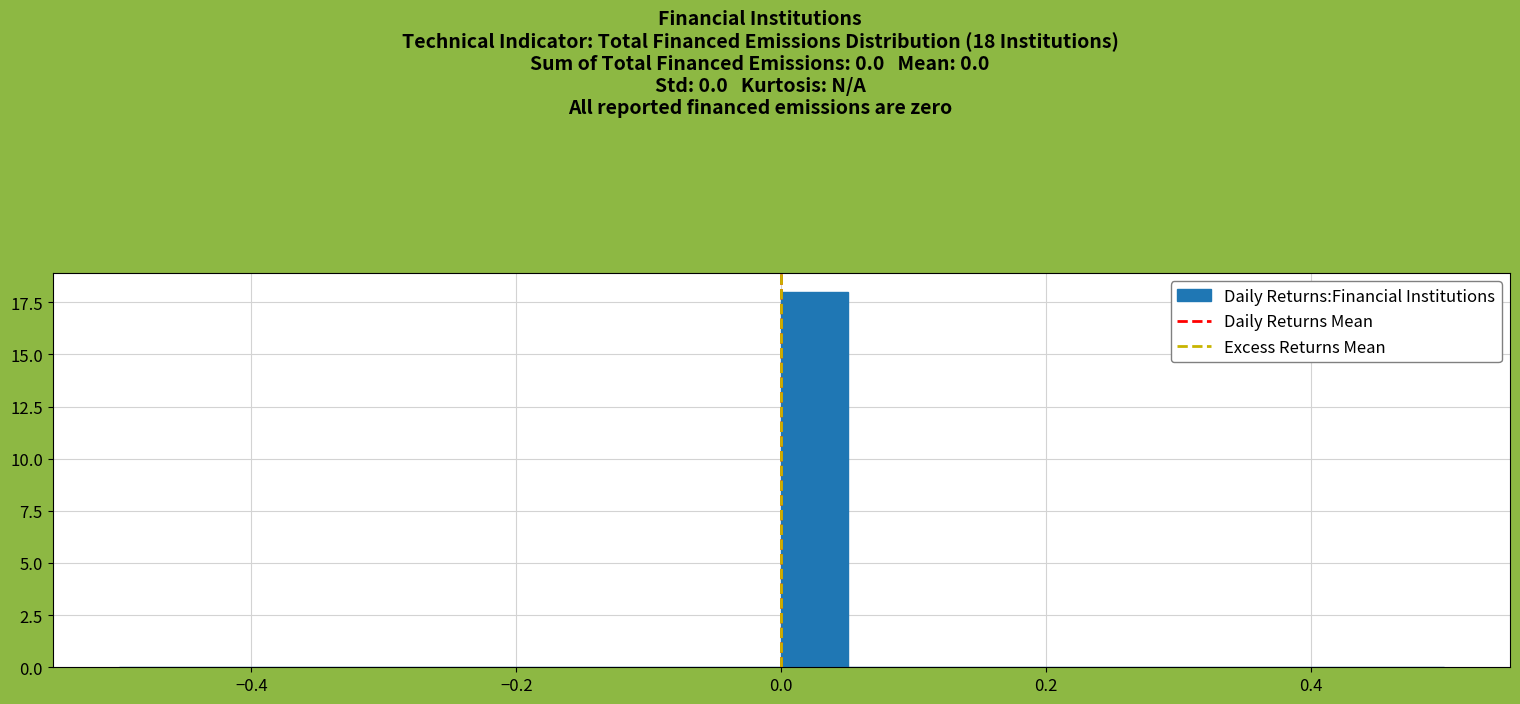

Around what value on the x-axis is the tallest bar? Give the approximate position of its centre, as read against the axis.

0.02